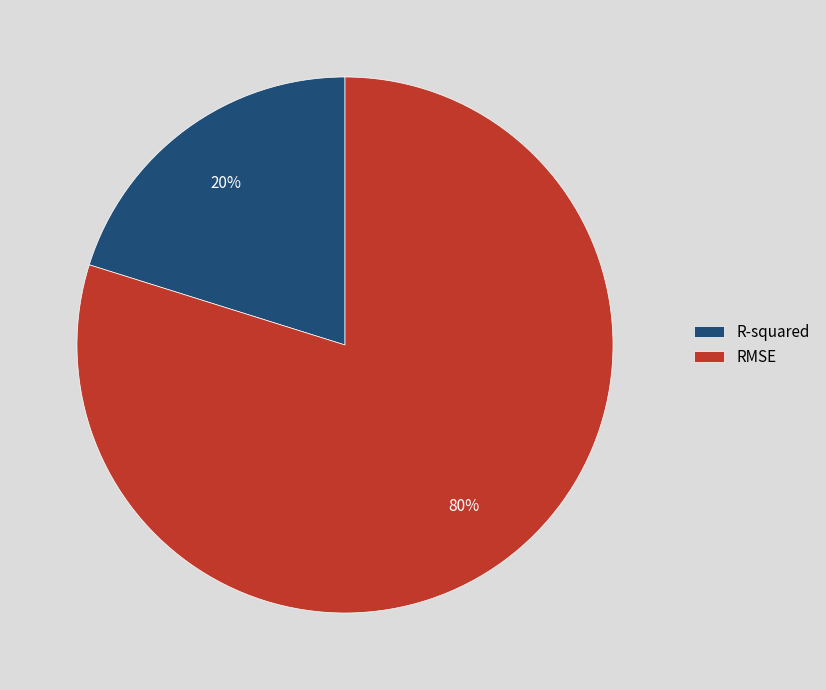

Count the number of slices in the pie.

2